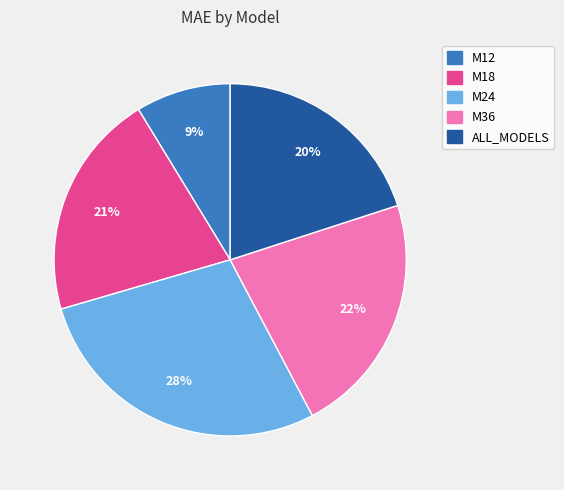

What is the ratio of the value at M24 to the value at ALL_MODELS?

1.4